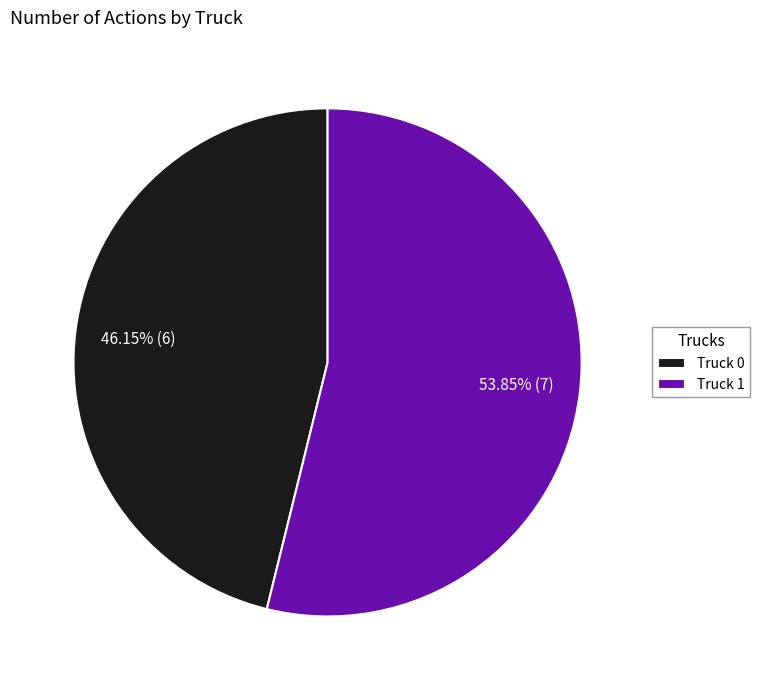

Which slice is the smallest?

Truck 0